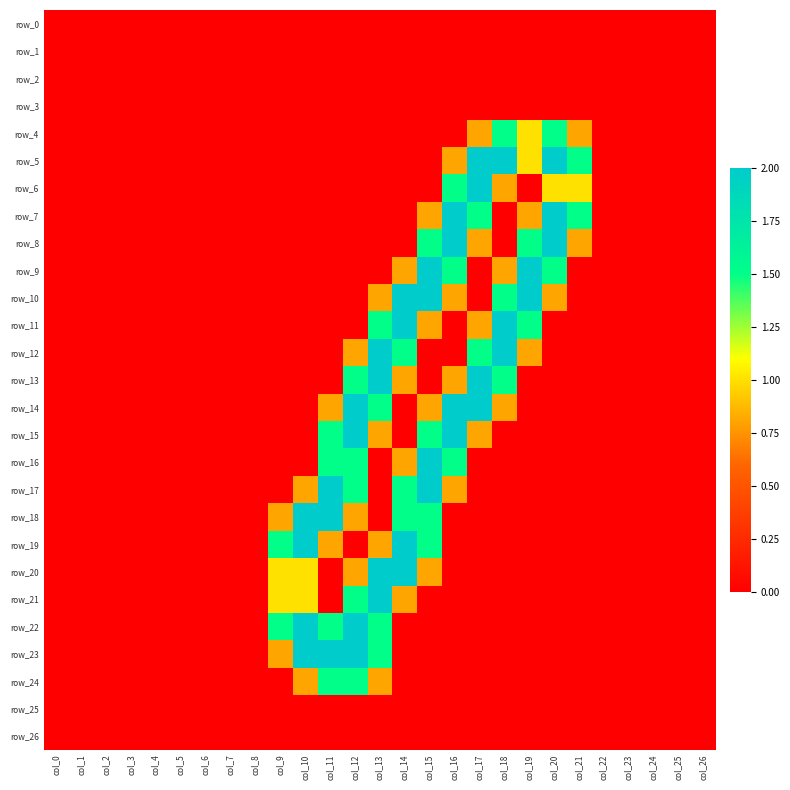

Reading left to right, transcribe all the data shown in this chart.

row_0: 0.0	0.0	0.0	0.0	0.0	0.0	0.0	0.0	0.0	0.0	0.0	0.0	0.0	0.0	0.0	0.0	0.0	0.0	0.0	0.0	0.0	0.0	0.0	0.0	0.0	0.0	0.0
row_1: 0.0	0.0	0.0	0.0	0.0	0.0	0.0	0.0	0.0	0.0	0.0	0.0	0.0	0.0	0.0	0.0	0.0	0.0	0.0	0.0	0.0	0.0	0.0	0.0	0.0	0.0	0.0
row_2: 0.0	0.0	0.0	0.0	0.0	0.0	0.0	0.0	0.0	0.0	0.0	0.0	0.0	0.0	0.0	0.0	0.0	0.0	0.0	0.0	0.0	0.0	0.0	0.0	0.0	0.0	0.0
row_3: 0.0	0.0	0.0	0.0	0.0	0.0	0.0	0.0	0.0	0.0	0.0	0.0	0.0	0.0	0.0	0.0	0.0	0.0	0.0	0.0	0.0	0.0	0.0	0.0	0.0	0.0	0.0
row_4: 0.0	0.0	0.0	0.0	0.0	0.0	0.0	0.0	0.0	0.0	0.0	0.0	0.0	0.0	0.0	0.0	0.0	0.8	1.5	1.0	1.5	0.8	0.0	0.0	0.0	0.0	0.0
row_5: 0.0	0.0	0.0	0.0	0.0	0.0	0.0	0.0	0.0	0.0	0.0	0.0	0.0	0.0	0.0	0.0	0.8	2.0	2.0	1.0	2.0	1.5	0.0	0.0	0.0	0.0	0.0
row_6: 0.0	0.0	0.0	0.0	0.0	0.0	0.0	0.0	0.0	0.0	0.0	0.0	0.0	0.0	0.0	0.0	1.5	2.0	0.8	0.0	1.0	1.0	0.0	0.0	0.0	0.0	0.0
row_7: 0.0	0.0	0.0	0.0	0.0	0.0	0.0	0.0	0.0	0.0	0.0	0.0	0.0	0.0	0.0	0.8	2.0	1.5	0.0	0.8	2.0	1.5	0.0	0.0	0.0	0.0	0.0
row_8: 0.0	0.0	0.0	0.0	0.0	0.0	0.0	0.0	0.0	0.0	0.0	0.0	0.0	0.0	0.0	1.5	2.0	0.8	0.0	1.5	2.0	0.8	0.0	0.0	0.0	0.0	0.0
row_9: 0.0	0.0	0.0	0.0	0.0	0.0	0.0	0.0	0.0	0.0	0.0	0.0	0.0	0.0	0.8	2.0	1.5	0.0	0.8	2.0	1.5	0.0	0.0	0.0	0.0	0.0	0.0
row_10: 0.0	0.0	0.0	0.0	0.0	0.0	0.0	0.0	0.0	0.0	0.0	0.0	0.0	0.8	2.0	2.0	0.8	0.0	1.5	2.0	0.8	0.0	0.0	0.0	0.0	0.0	0.0
row_11: 0.0	0.0	0.0	0.0	0.0	0.0	0.0	0.0	0.0	0.0	0.0	0.0	0.0	1.5	2.0	0.8	0.0	0.8	2.0	1.5	0.0	0.0	0.0	0.0	0.0	0.0	0.0
row_12: 0.0	0.0	0.0	0.0	0.0	0.0	0.0	0.0	0.0	0.0	0.0	0.0	0.8	2.0	1.5	0.0	0.0	1.5	2.0	0.8	0.0	0.0	0.0	0.0	0.0	0.0	0.0
row_13: 0.0	0.0	0.0	0.0	0.0	0.0	0.0	0.0	0.0	0.0	0.0	0.0	1.5	2.0	0.8	0.0	0.8	2.0	1.5	0.0	0.0	0.0	0.0	0.0	0.0	0.0	0.0
row_14: 0.0	0.0	0.0	0.0	0.0	0.0	0.0	0.0	0.0	0.0	0.0	0.8	2.0	1.5	0.0	0.8	2.0	2.0	0.8	0.0	0.0	0.0	0.0	0.0	0.0	0.0	0.0
row_15: 0.0	0.0	0.0	0.0	0.0	0.0	0.0	0.0	0.0	0.0	0.0	1.5	2.0	0.8	0.0	1.5	2.0	0.8	0.0	0.0	0.0	0.0	0.0	0.0	0.0	0.0	0.0
row_16: 0.0	0.0	0.0	0.0	0.0	0.0	0.0	0.0	0.0	0.0	0.0	1.5	1.5	0.0	0.8	2.0	1.5	0.0	0.0	0.0	0.0	0.0	0.0	0.0	0.0	0.0	0.0
row_17: 0.0	0.0	0.0	0.0	0.0	0.0	0.0	0.0	0.0	0.0	0.8	2.0	1.5	0.0	1.5	2.0	0.8	0.0	0.0	0.0	0.0	0.0	0.0	0.0	0.0	0.0	0.0
row_18: 0.0	0.0	0.0	0.0	0.0	0.0	0.0	0.0	0.0	0.8	2.0	2.0	0.8	0.0	1.5	1.5	0.0	0.0	0.0	0.0	0.0	0.0	0.0	0.0	0.0	0.0	0.0
row_19: 0.0	0.0	0.0	0.0	0.0	0.0	0.0	0.0	0.0	1.5	2.0	0.8	0.0	0.8	2.0	1.5	0.0	0.0	0.0	0.0	0.0	0.0	0.0	0.0	0.0	0.0	0.0
row_20: 0.0	0.0	0.0	0.0	0.0	0.0	0.0	0.0	0.0	1.0	1.0	0.0	0.8	2.0	2.0	0.8	0.0	0.0	0.0	0.0	0.0	0.0	0.0	0.0	0.0	0.0	0.0
row_21: 0.0	0.0	0.0	0.0	0.0	0.0	0.0	0.0	0.0	1.0	1.0	0.0	1.5	2.0	0.8	0.0	0.0	0.0	0.0	0.0	0.0	0.0	0.0	0.0	0.0	0.0	0.0
row_22: 0.0	0.0	0.0	0.0	0.0	0.0	0.0	0.0	0.0	1.5	2.0	1.5	2.0	1.5	0.0	0.0	0.0	0.0	0.0	0.0	0.0	0.0	0.0	0.0	0.0	0.0	0.0
row_23: 0.0	0.0	0.0	0.0	0.0	0.0	0.0	0.0	0.0	0.8	2.0	2.0	2.0	1.5	0.0	0.0	0.0	0.0	0.0	0.0	0.0	0.0	0.0	0.0	0.0	0.0	0.0
row_24: 0.0	0.0	0.0	0.0	0.0	0.0	0.0	0.0	0.0	0.0	0.8	1.5	1.5	0.8	0.0	0.0	0.0	0.0	0.0	0.0	0.0	0.0	0.0	0.0	0.0	0.0	0.0
row_25: 0.0	0.0	0.0	0.0	0.0	0.0	0.0	0.0	0.0	0.0	0.0	0.0	0.0	0.0	0.0	0.0	0.0	0.0	0.0	0.0	0.0	0.0	0.0	0.0	0.0	0.0	0.0
row_26: 0.0	0.0	0.0	0.0	0.0	0.0	0.0	0.0	0.0	0.0	0.0	0.0	0.0	0.0	0.0	0.0	0.0	0.0	0.0	0.0	0.0	0.0	0.0	0.0	0.0	0.0	0.0